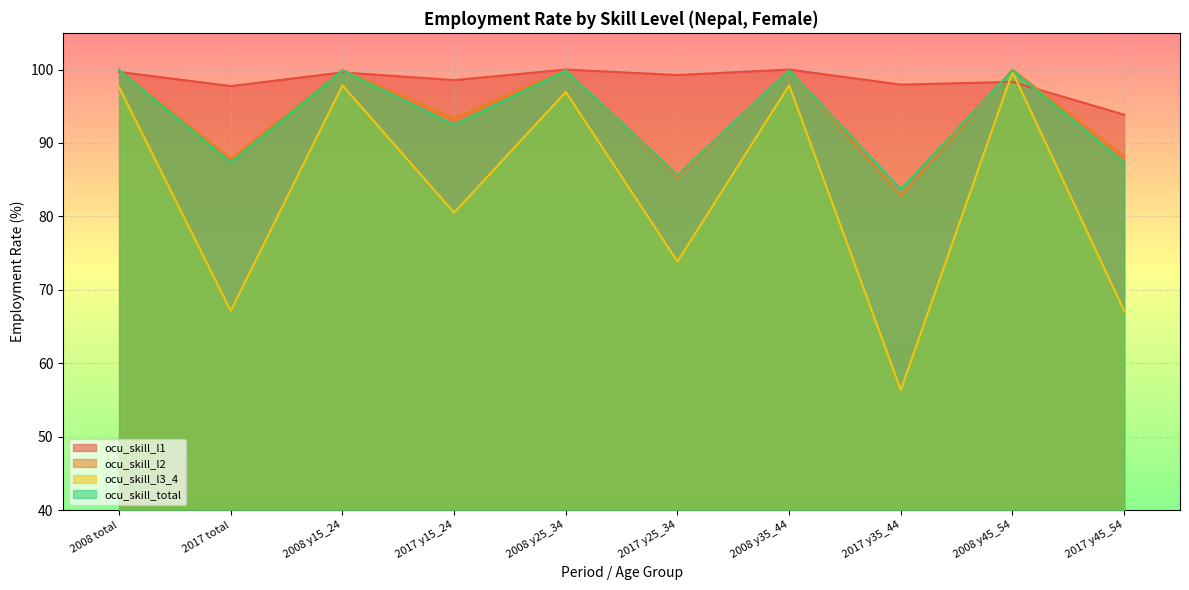

What is the label of the 7th point from the right?

2017 y15_24